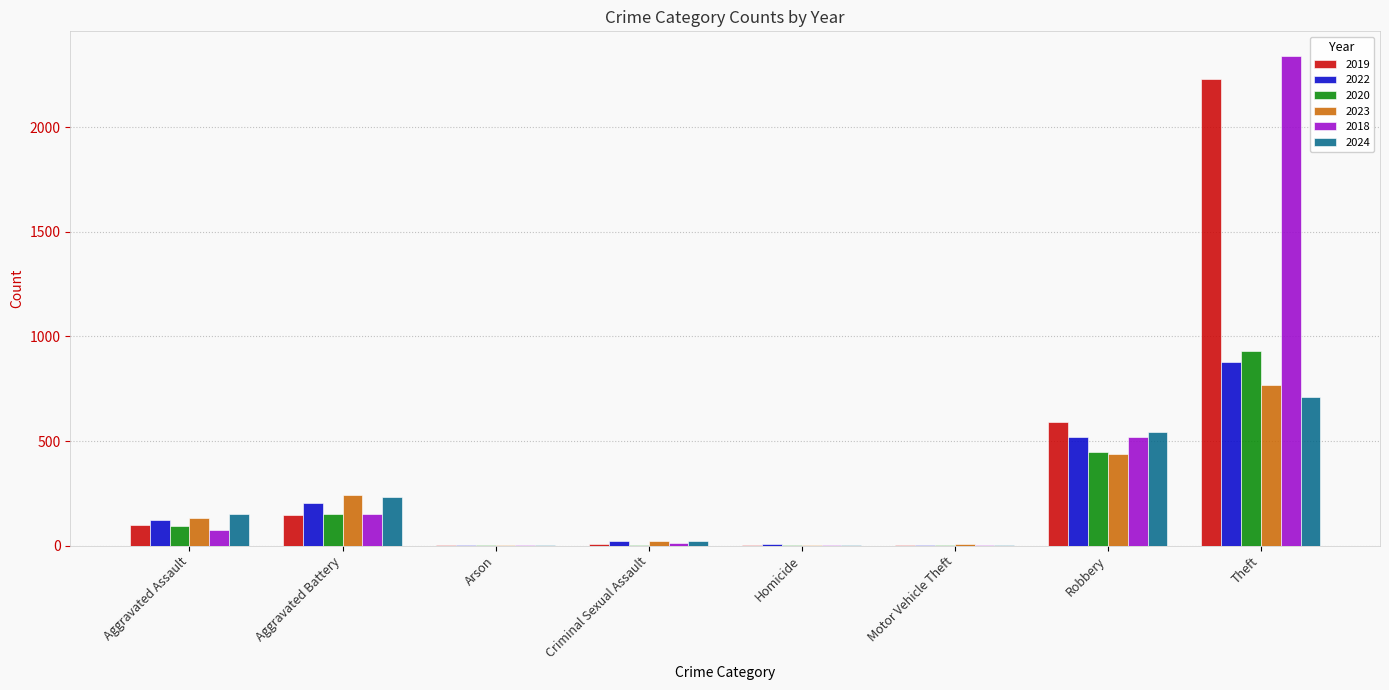

How many series are shown in this chart?

6